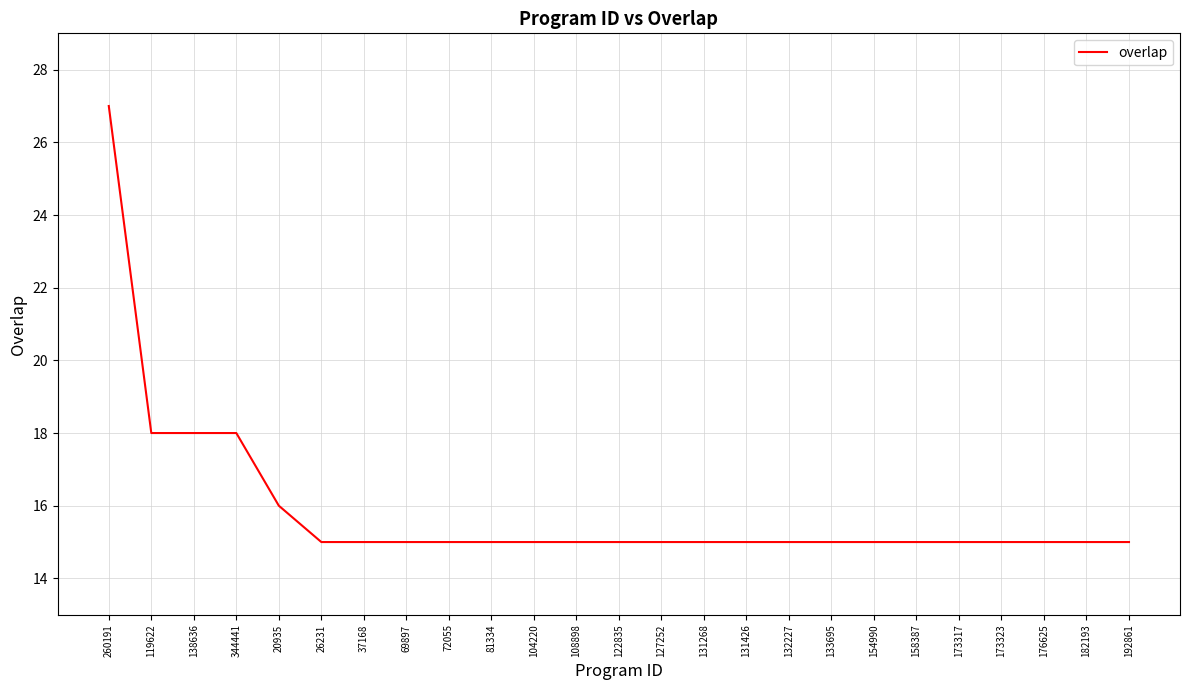

What is the ratio of the value at 132227 to the value at 69897?

1.0